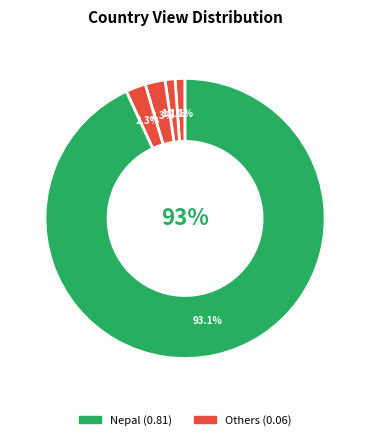

What percentage is NOT represented by Japan?

98.9%